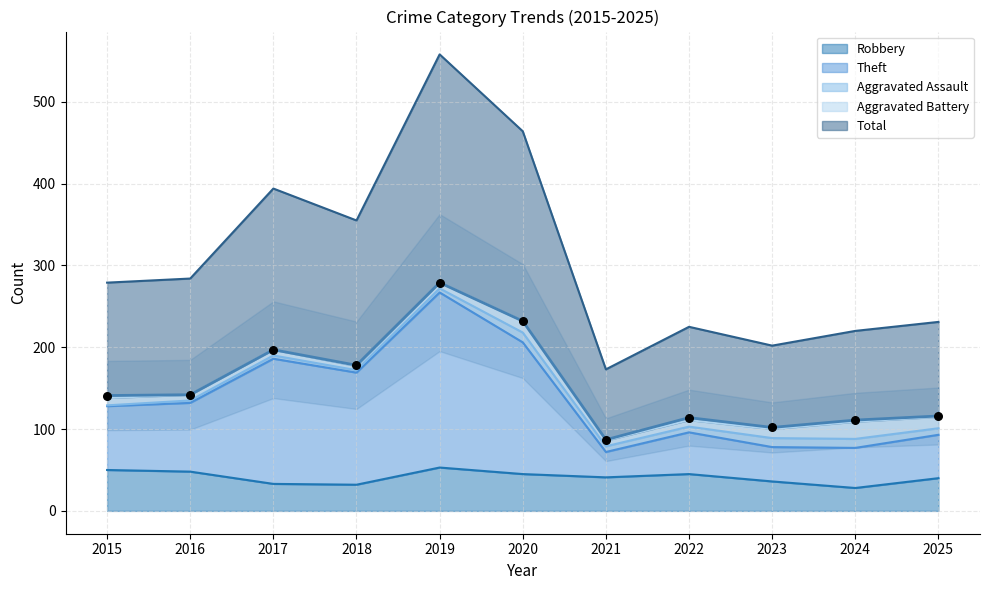

True or false: Robbery has a value of 53 at 2019.

True